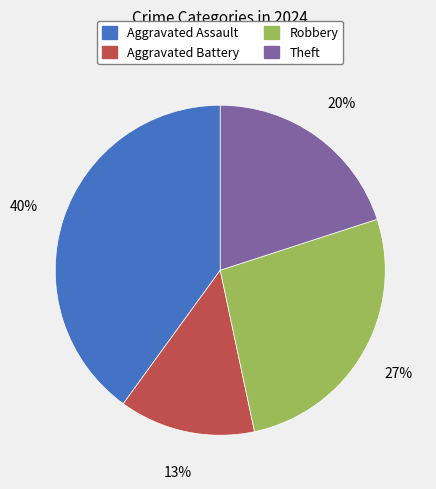

To the nearest percent, what is the average slice percentage?

25%